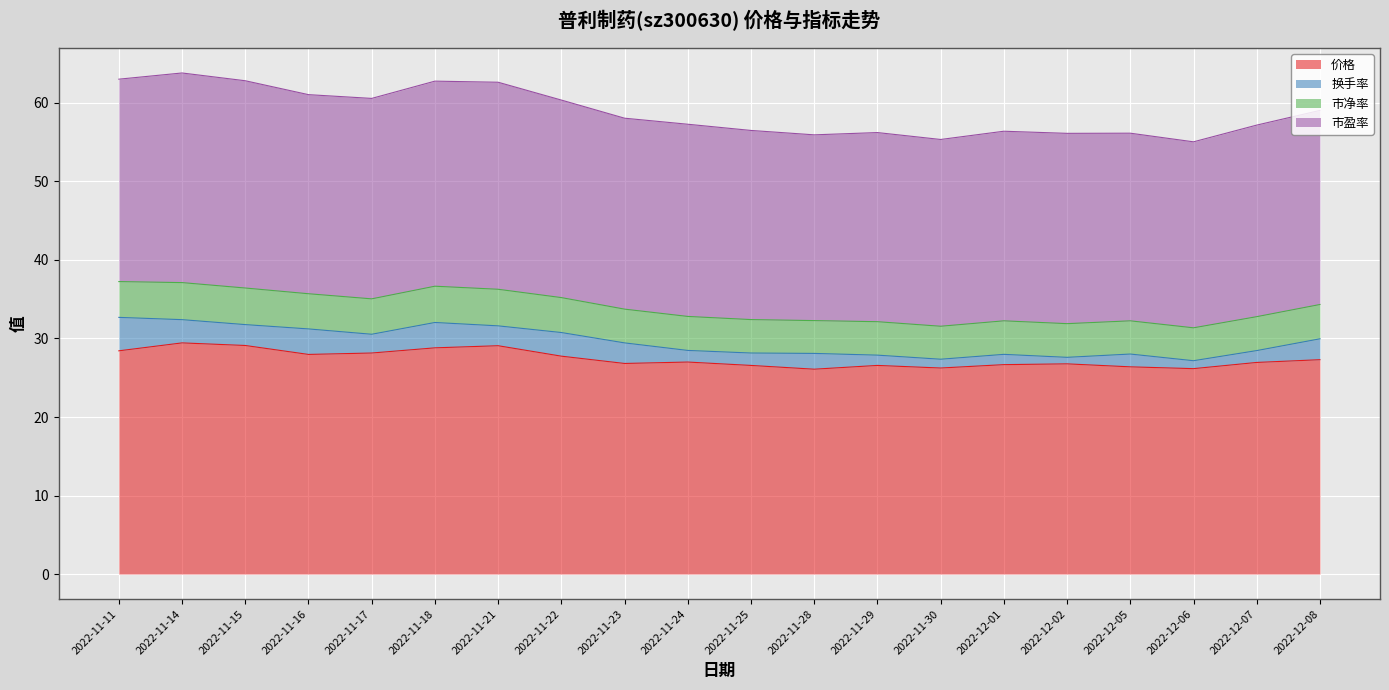

At how many categories does at least one series exceed 8?

20